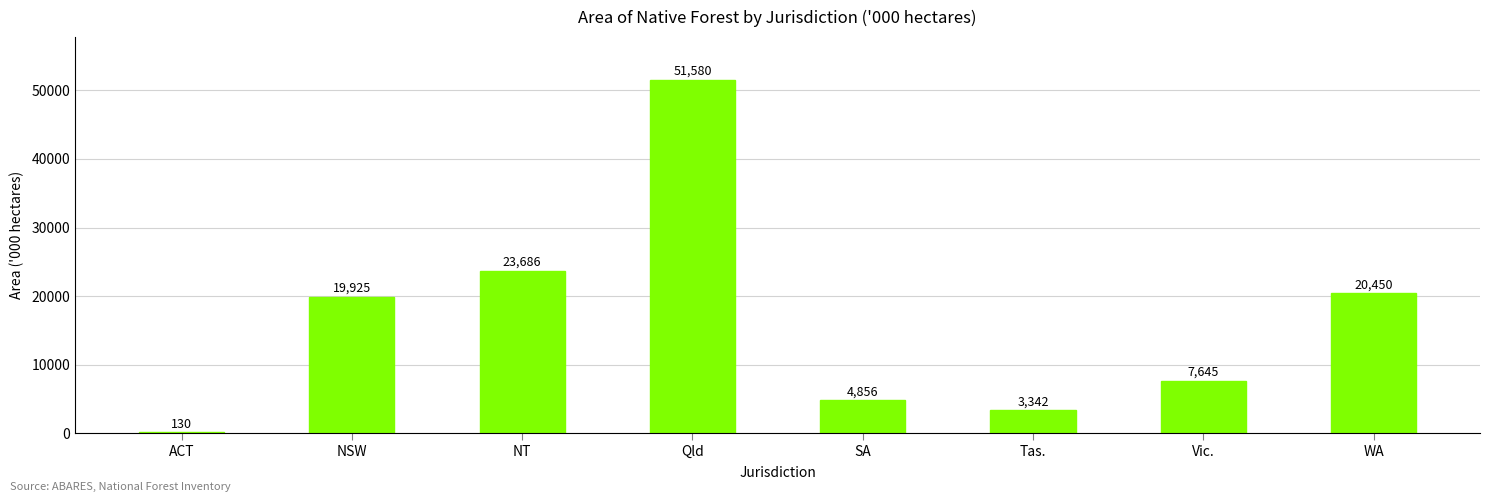

At which label is the value closest to 25855?

NT